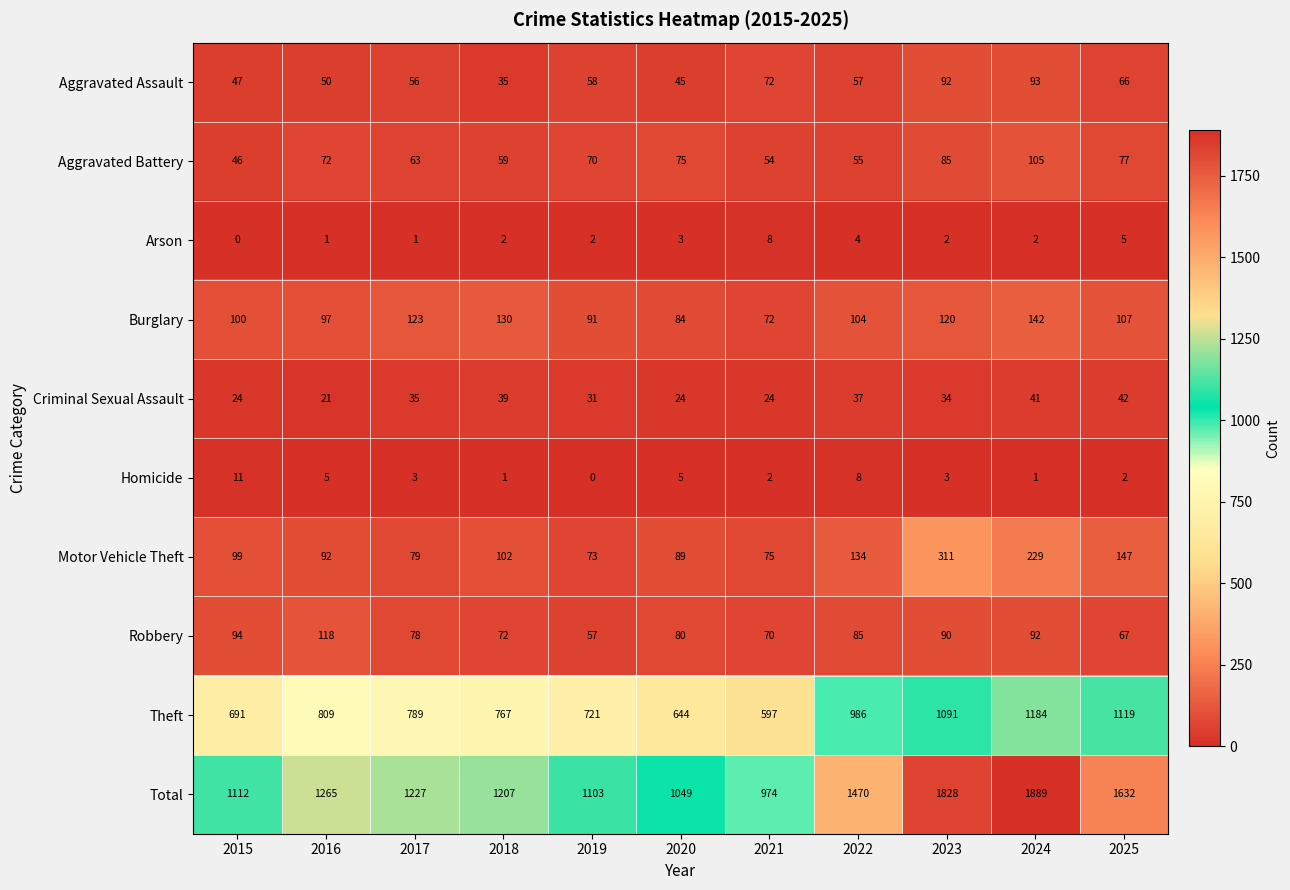

Which series changed the most between 2018 and 2024?

Total